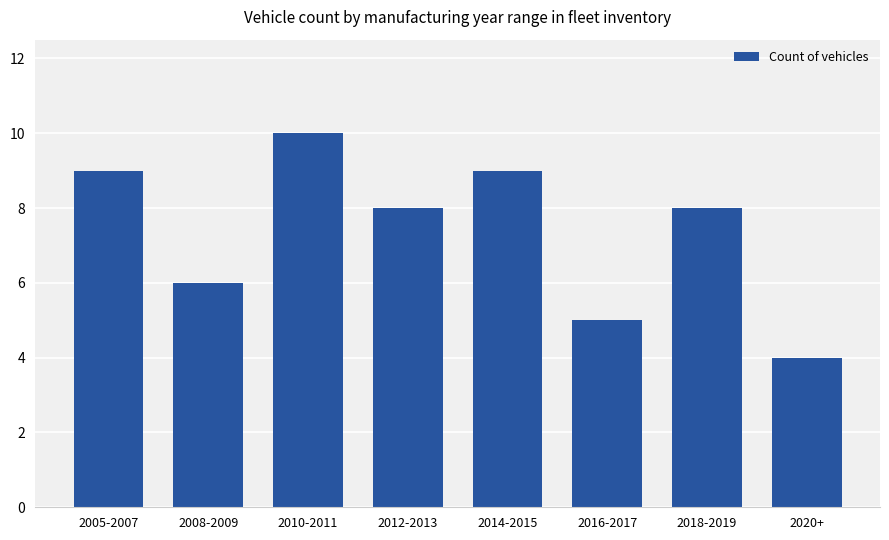

At which category does the chart reach its minimum across all series?

2020+